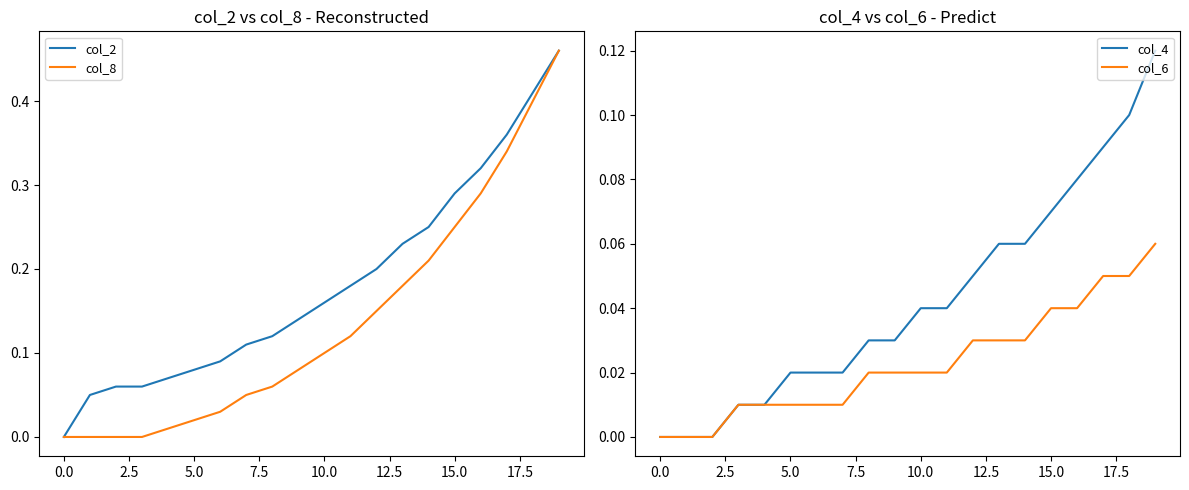

Reading left to right, transcribe all the data shown in this chart.

col_2: 0.0	0.1	0.1	0.1	0.1	0.1	0.1	0.1	0.1	0.1	0.2	0.2	0.2	0.2	0.2	0.3	0.3	0.4	0.4	0.5
col_8: 0.0	0.0	0.0	0.0	0.0	0.0	0.0	0.1	0.1	0.1	0.1	0.1	0.1	0.2	0.2	0.2	0.3	0.3	0.4	0.5
col_4: 0.0	0.0	0.0	0.0	0.0	0.0	0.0	0.0	0.0	0.0	0.0	0.0	0.1	0.1	0.1	0.1	0.1	0.1	0.1	0.1
col_6: 0.0	0.0	0.0	0.0	0.0	0.0	0.0	0.0	0.0	0.0	0.0	0.0	0.0	0.0	0.0	0.0	0.0	0.1	0.1	0.1